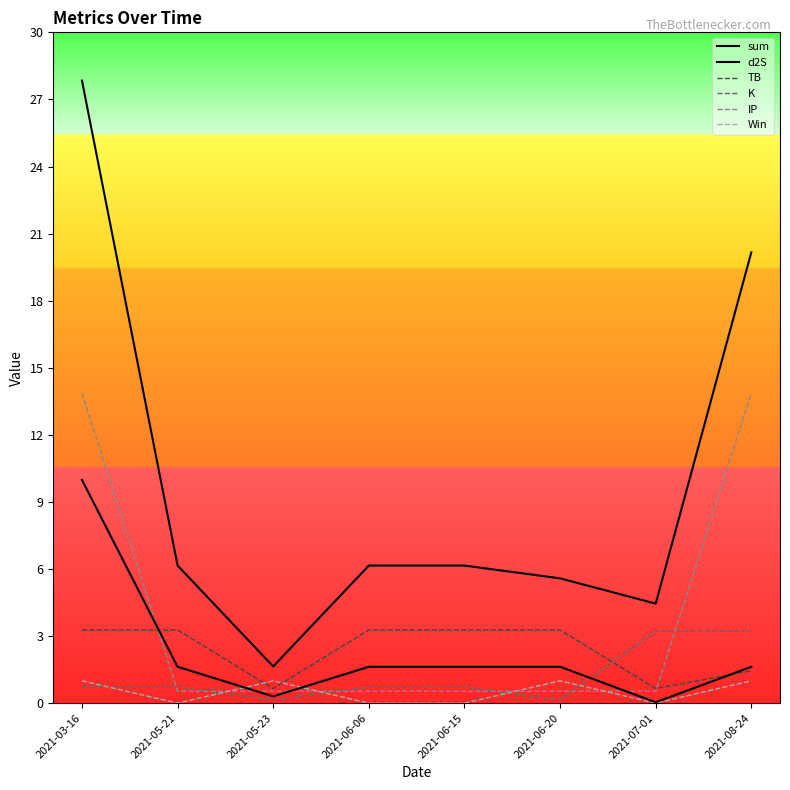

What is the difference between the maximum and minimum values in the sum series?

26.2